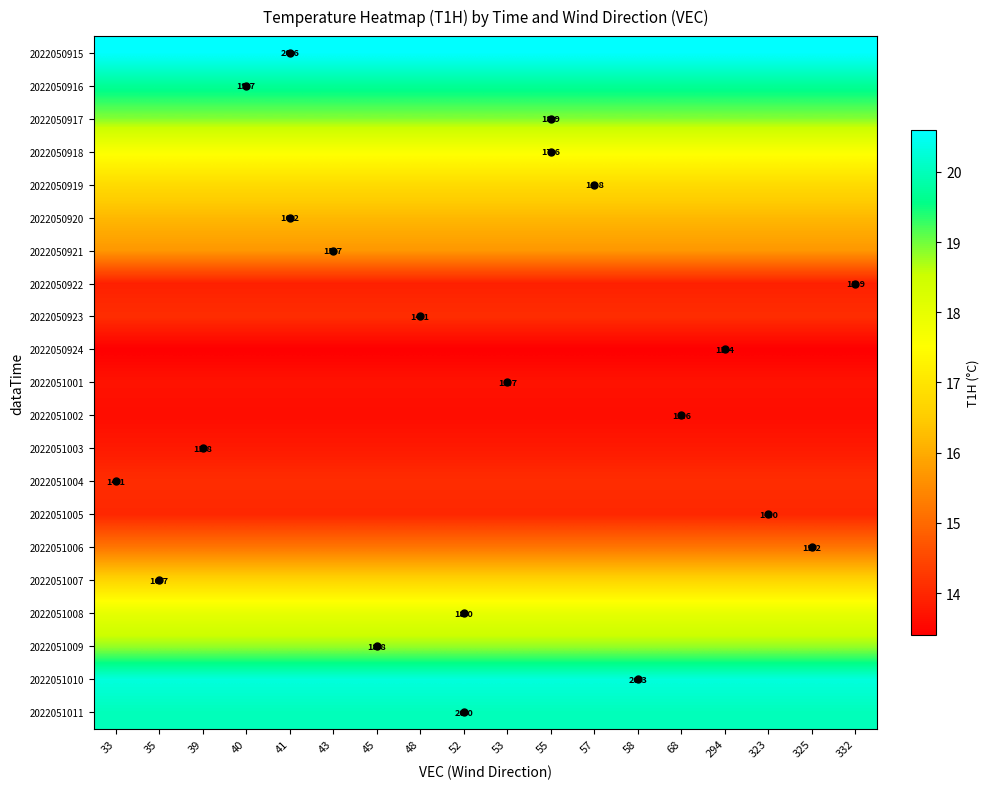

What is the maximum value shown in the chart?

20.6